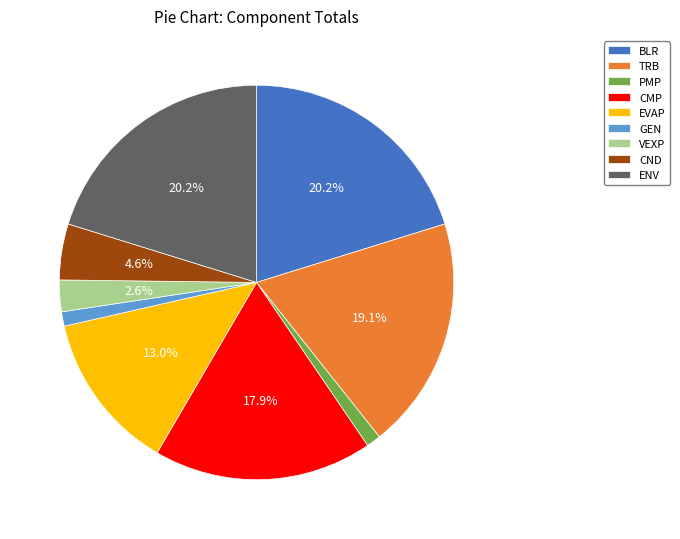

True or false: GEN accounts for 11% of the total.

False